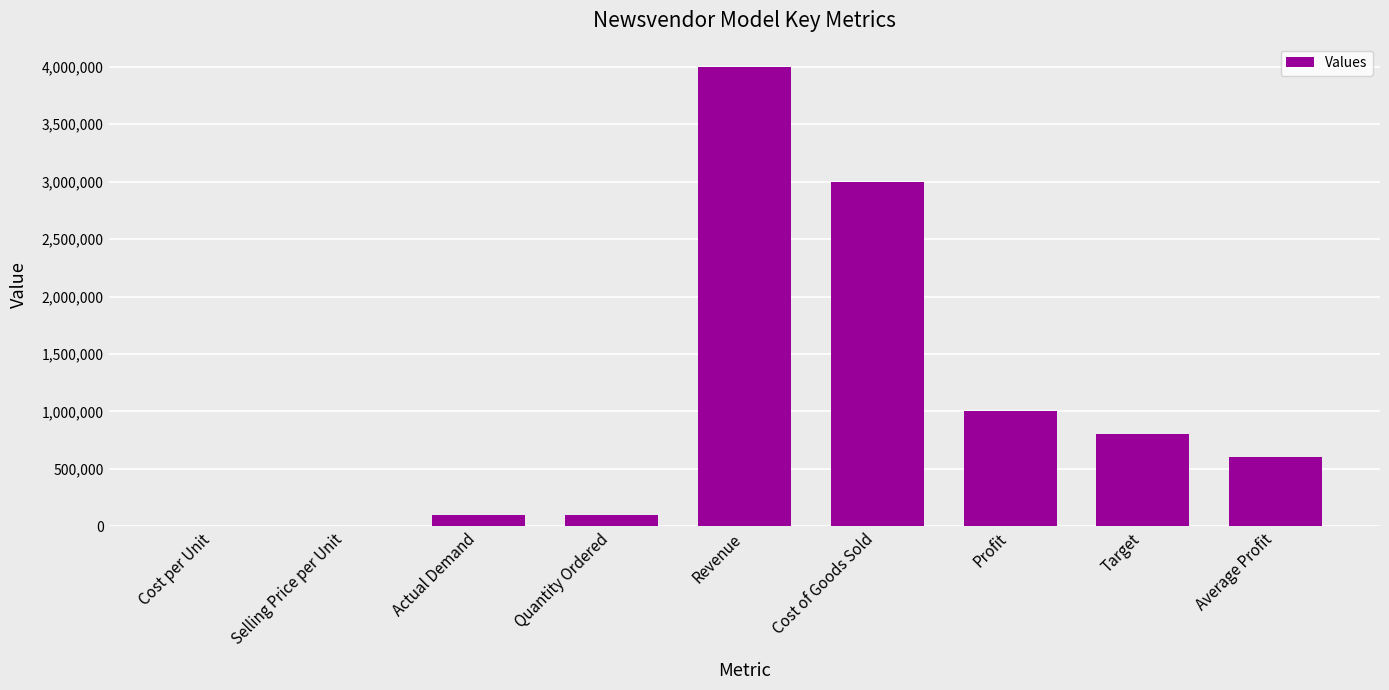

How many values exceed 601147?

5